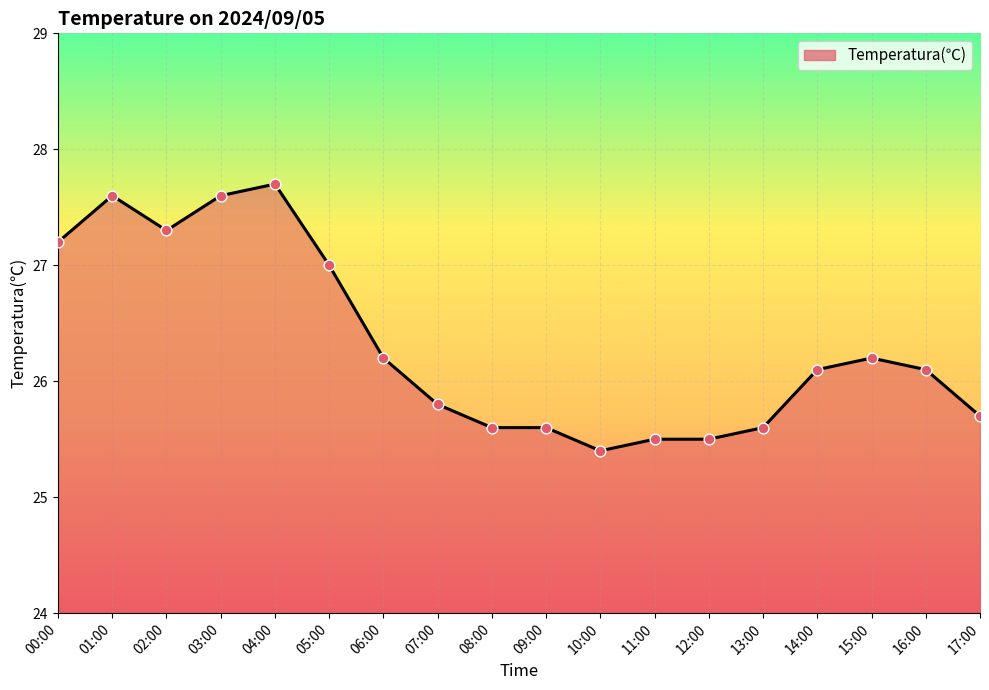

Which has a higher value, 05:00 or 16:00?

05:00